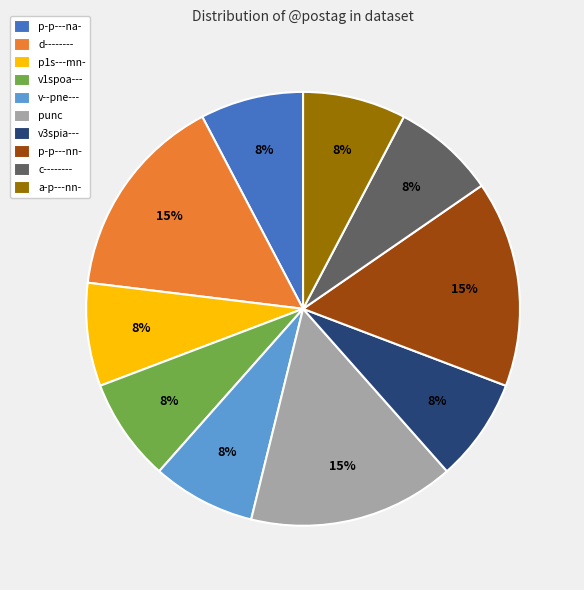

To the nearest percent, what portion does a-p---nn- represent?

8%